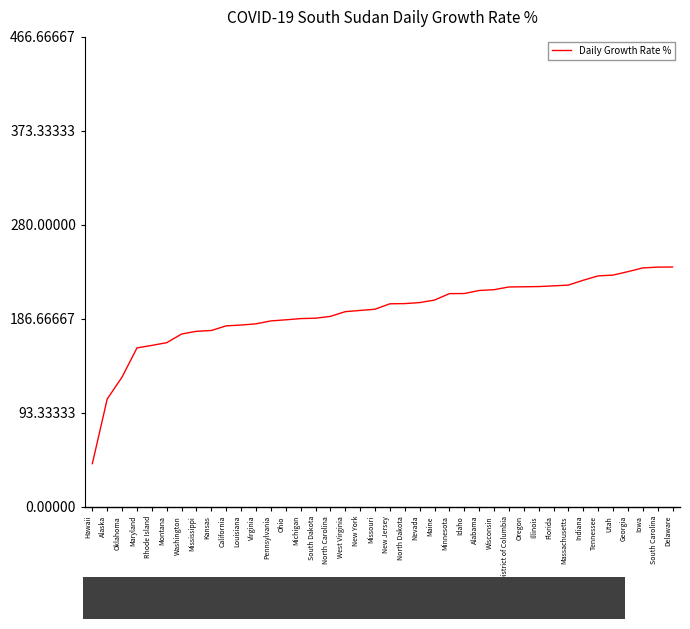

Count the number of data series in this chart.

1